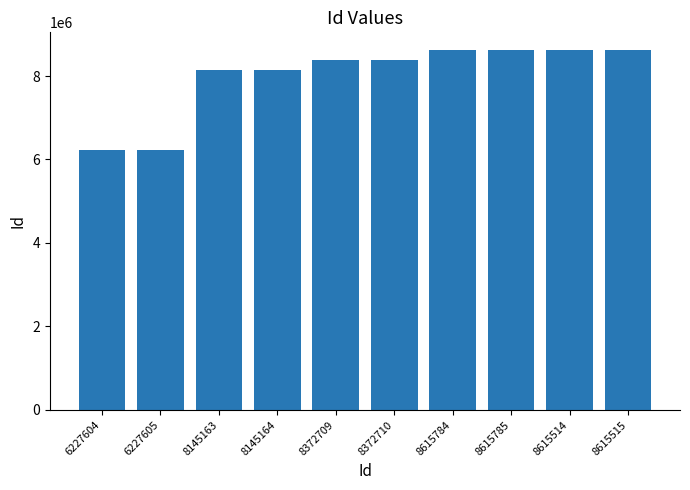

What is the label of the 10th bar from the right?

6227604